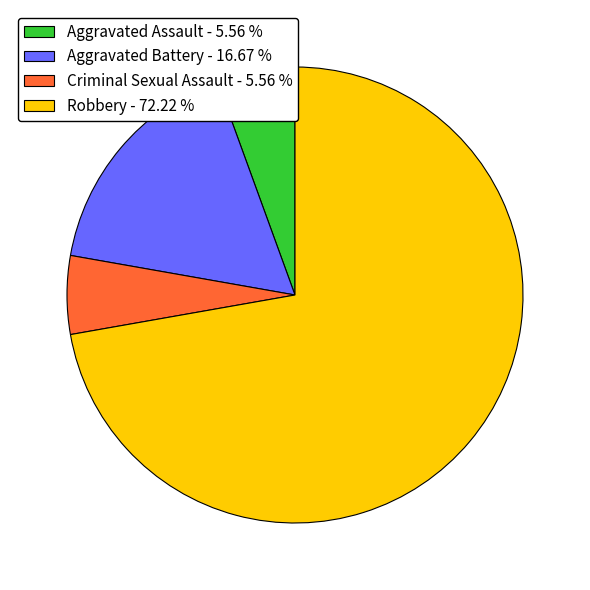

Is it true that Aggravated Assault is 6% of the pie?

True